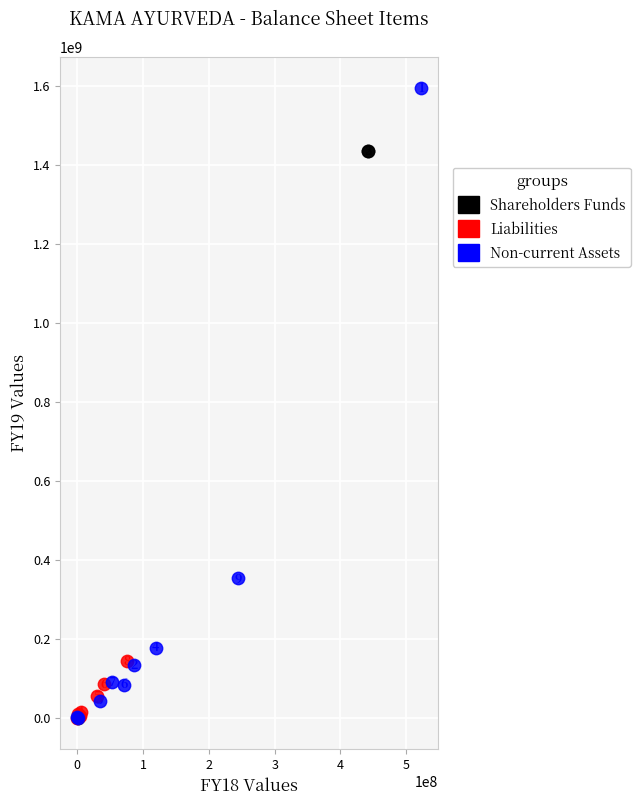

Which series has the largest Y range (max minus min)?

Non-current Assets